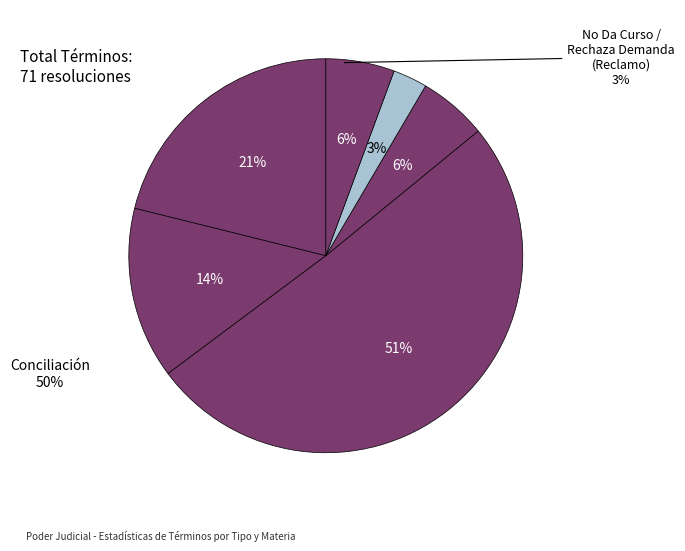

Which slice is the smallest?

No Da Curso A La Demanda / Rechaza